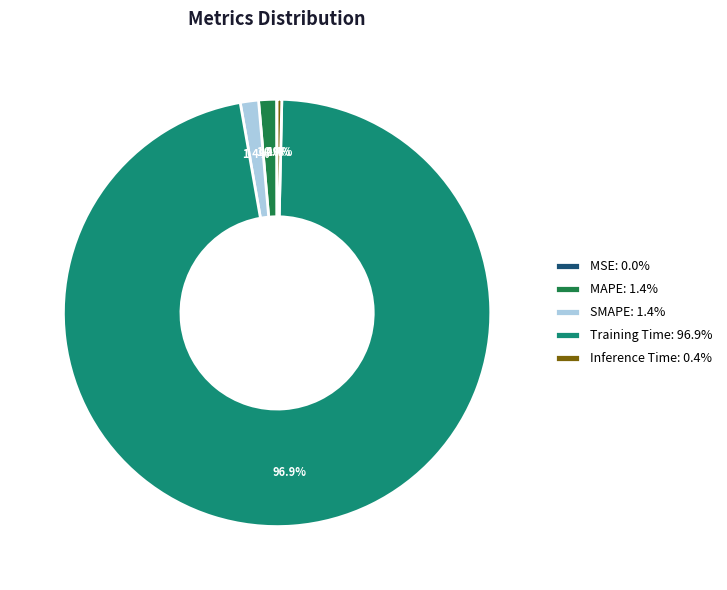

Does Training Time: 96.9% represent more than half of the total?

Yes